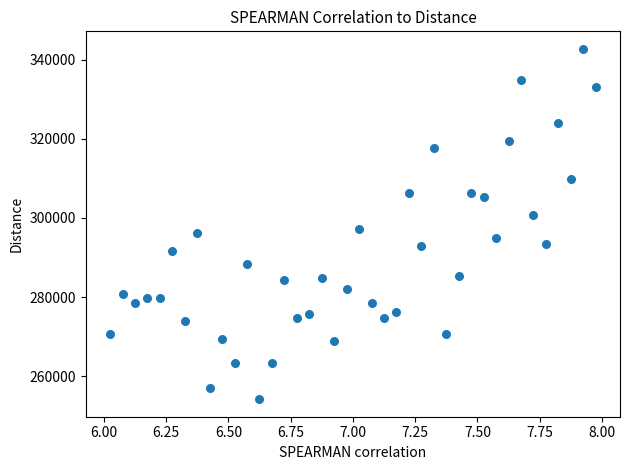

What is the range of X values (max minus min)?

1.9